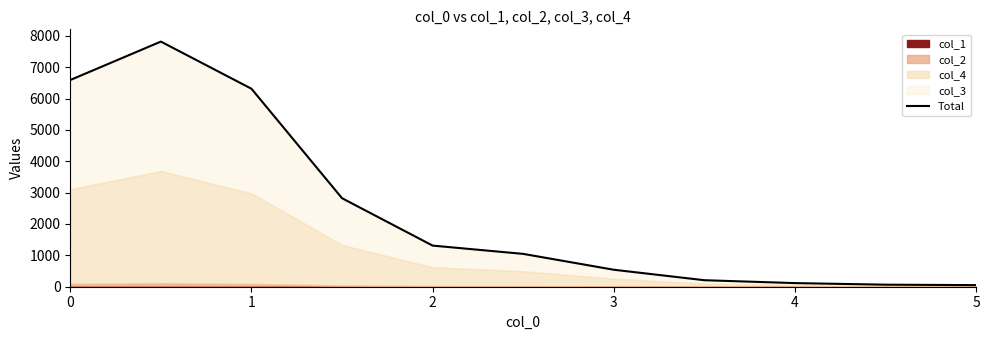

What is the value of the 4th point from the left?

2822.5